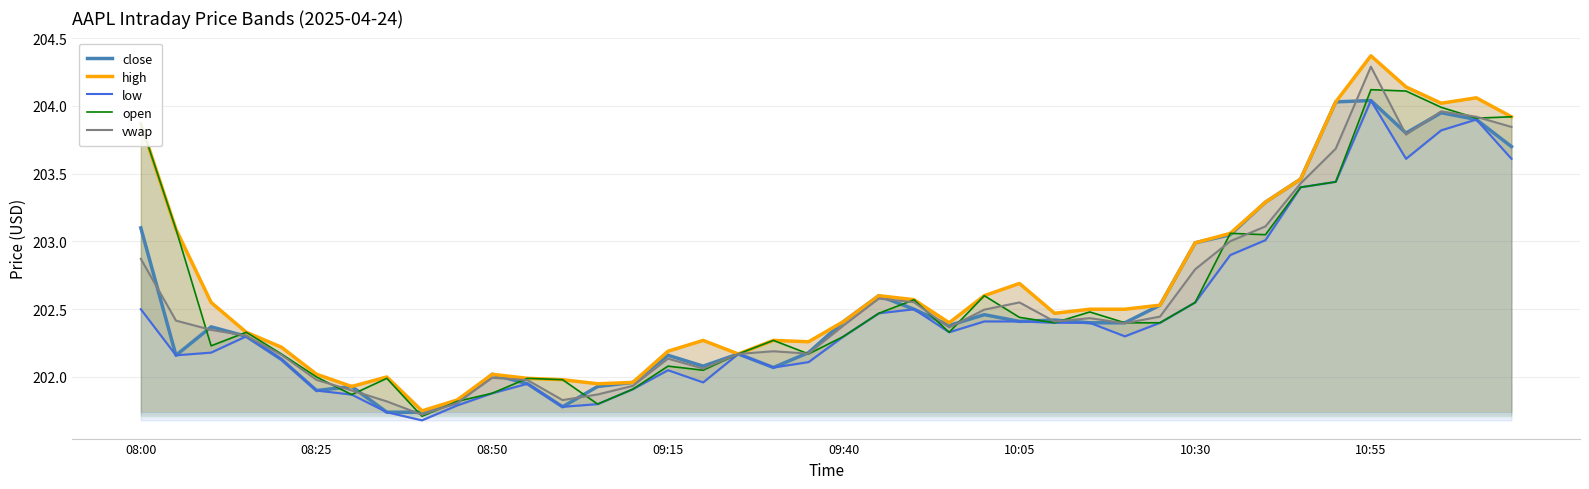

True or false: high has more than 1 interior local peaks.

True